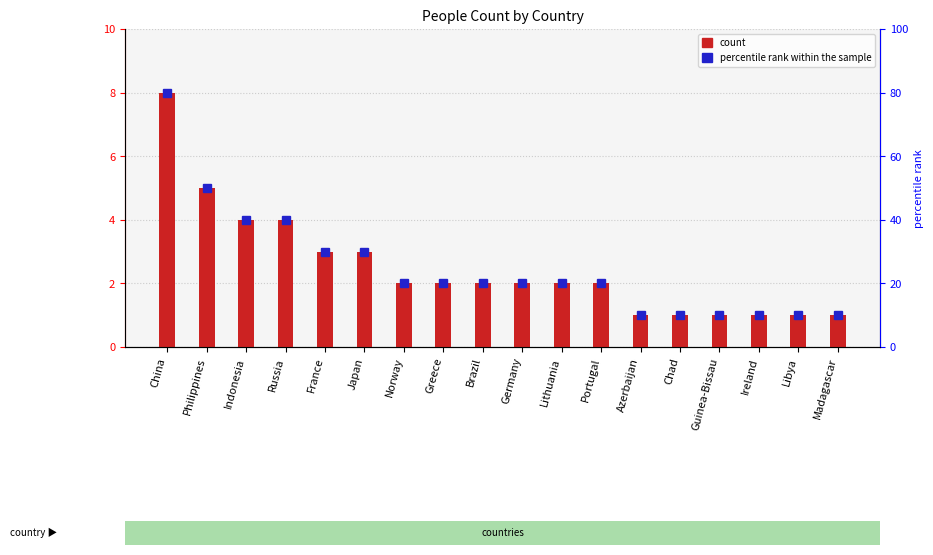

What is the smallest value displayed?

1